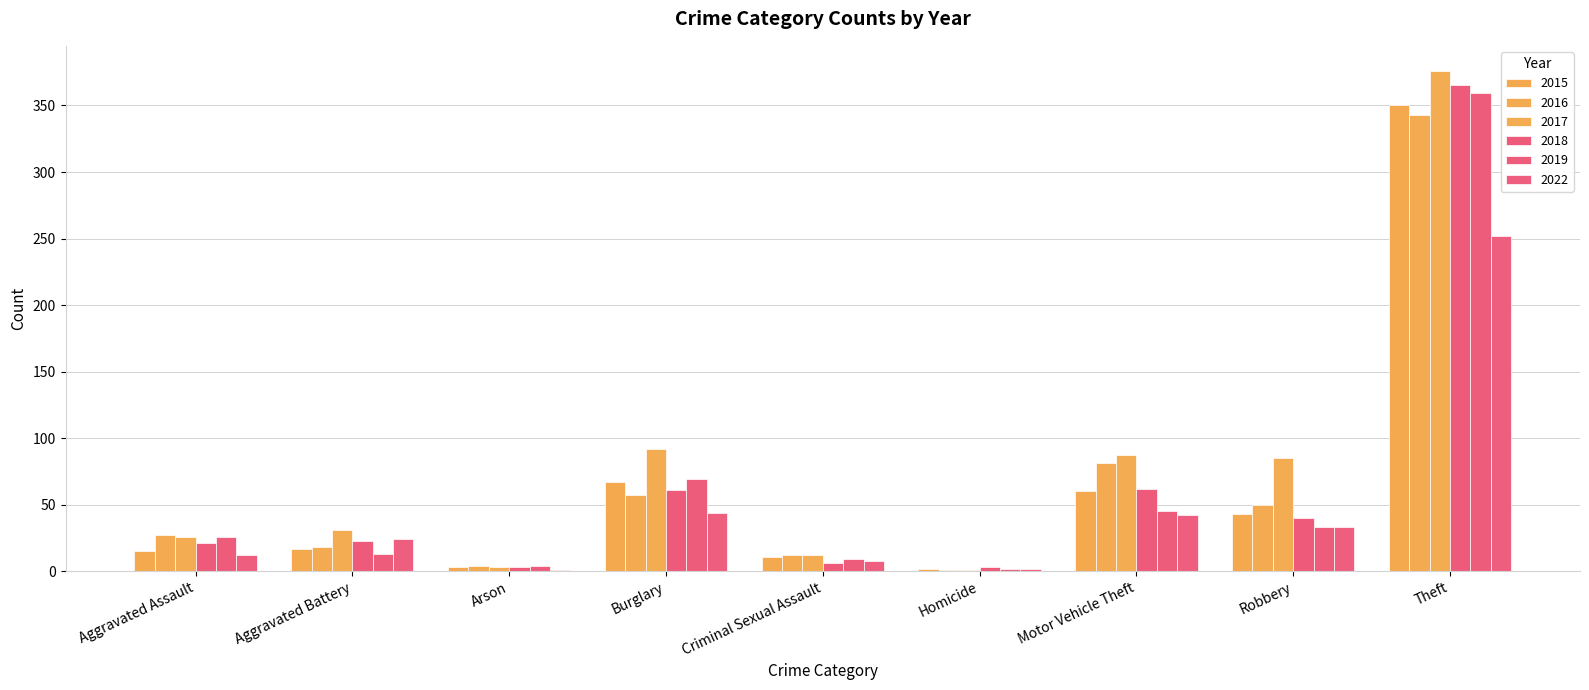

What is the label of the 6th bar from the right?

Burglary